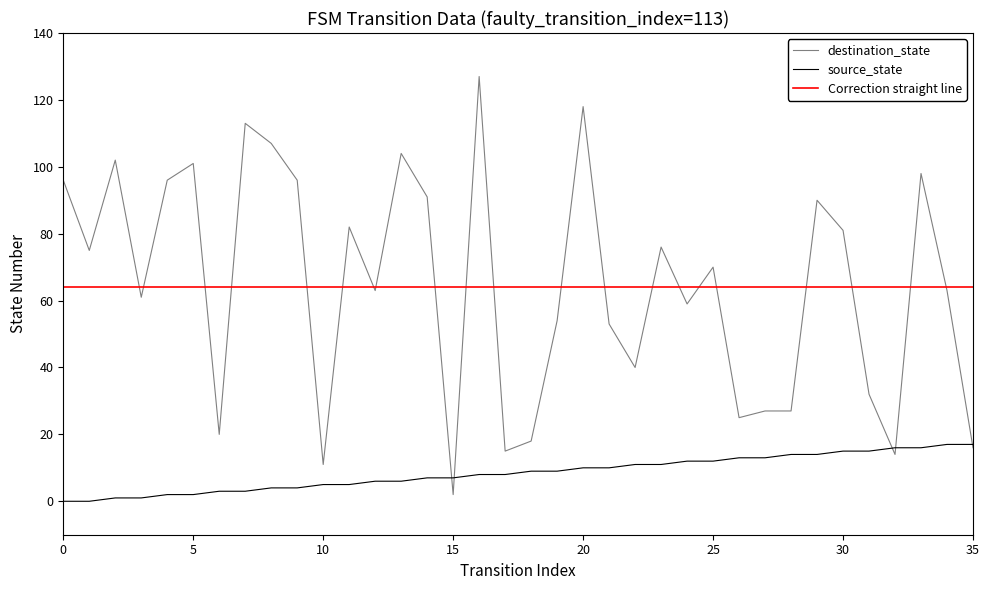

At which label does destination_state reach its minimum?

15